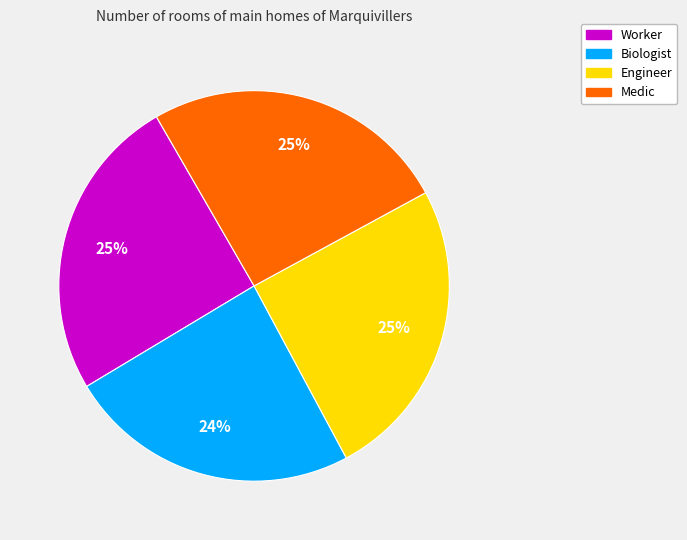

To the nearest percent, what percentage of the pie is Engineer?

25%